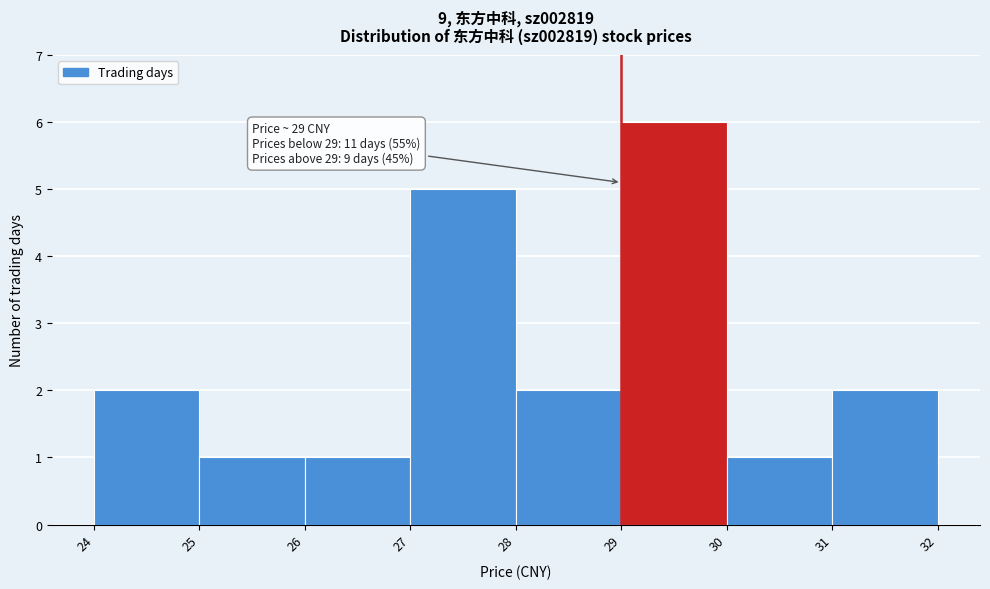

Which range on the x-axis has the tallest bar?

29 to 30